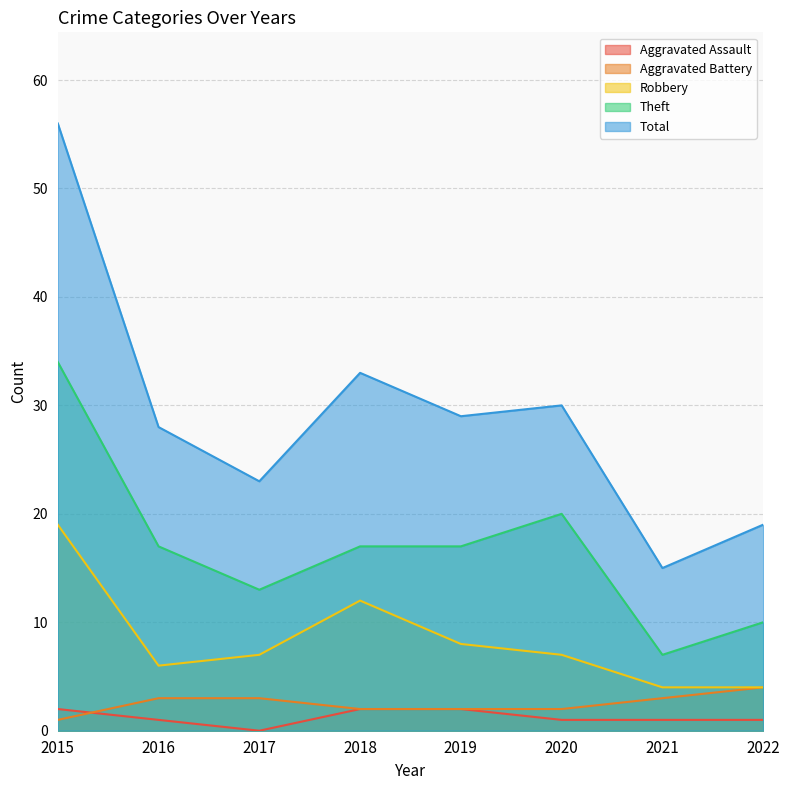

Which series has the largest total across all categories?

Total